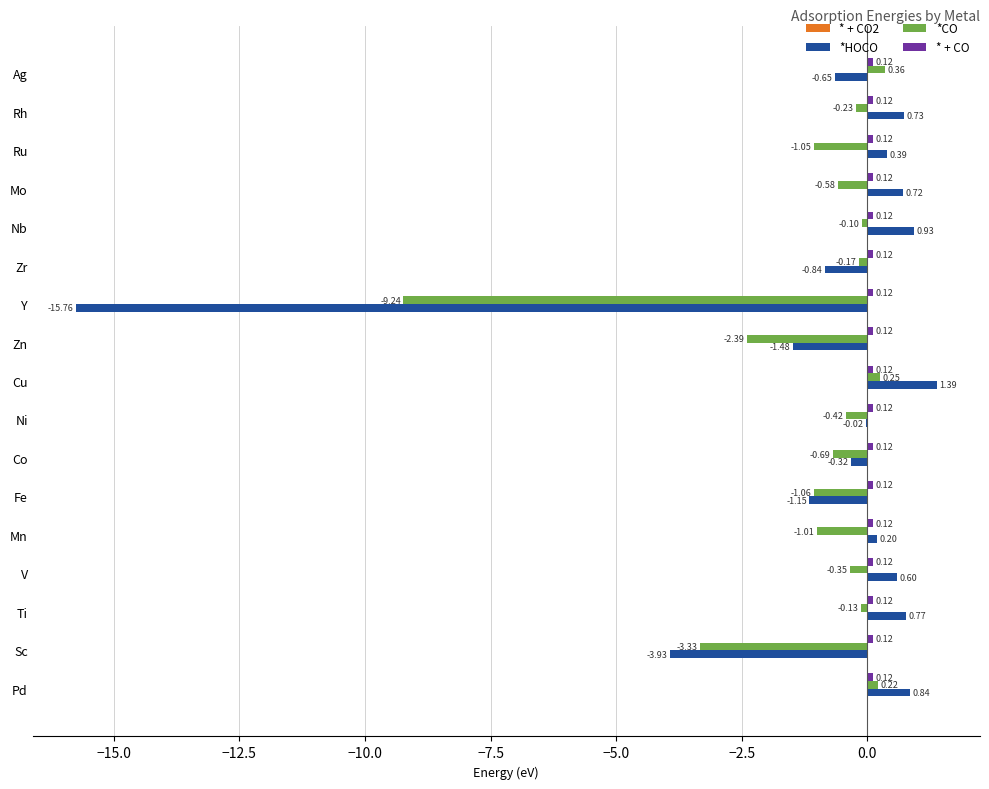

Which series changed the most between Zn and Mo?

*HOCO